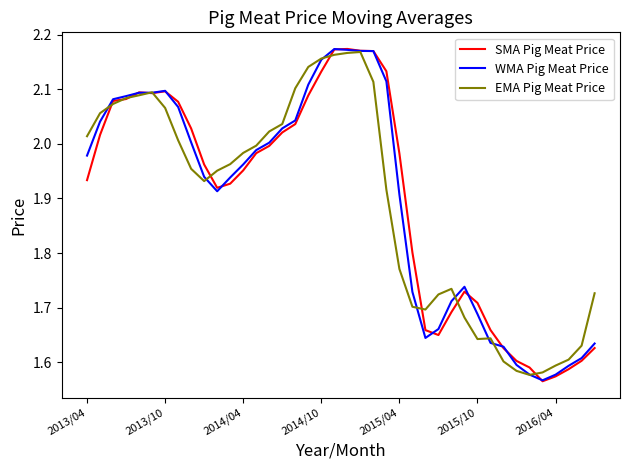

Which series has the largest range (max minus min)?

SMA Pig Meat Price